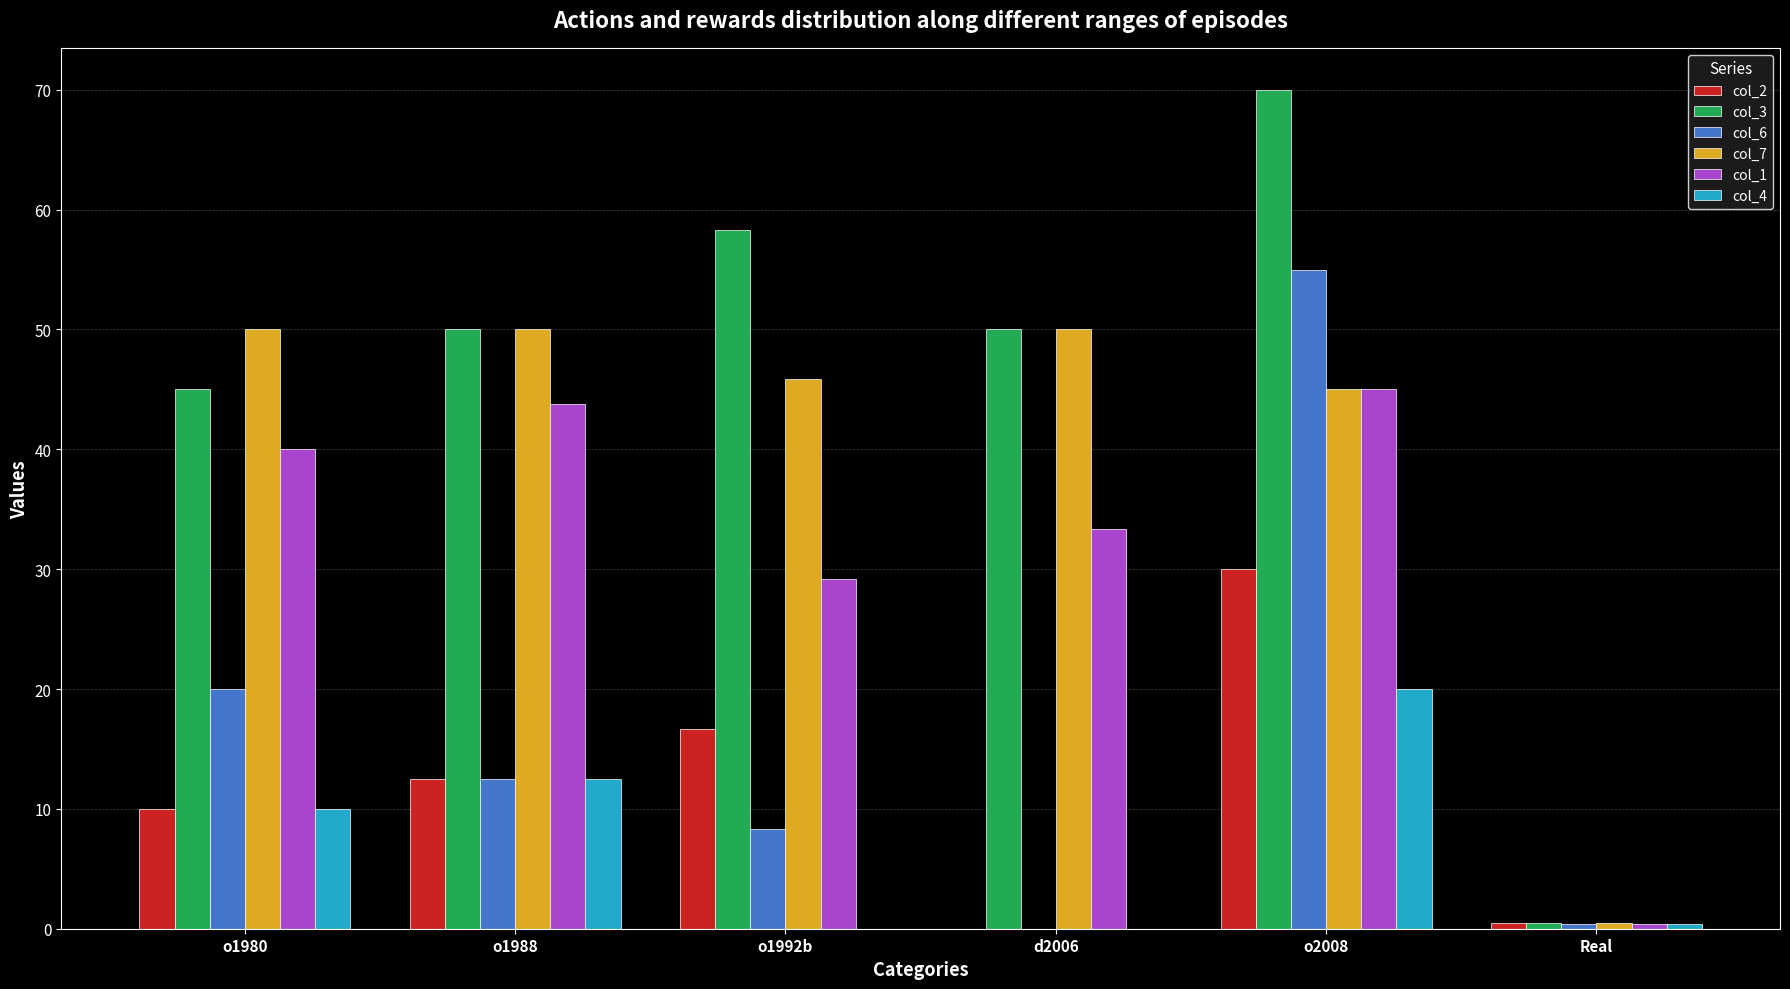

What is the total value across all series at o1980?

175.0